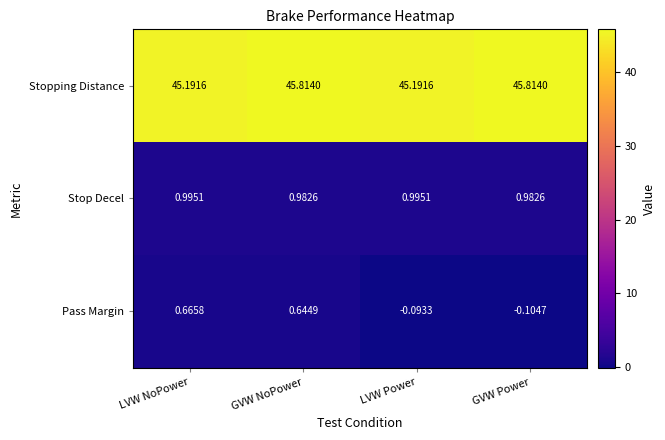

Which series changed the most between LVW NoPower and GVW Power?

Pass Margin